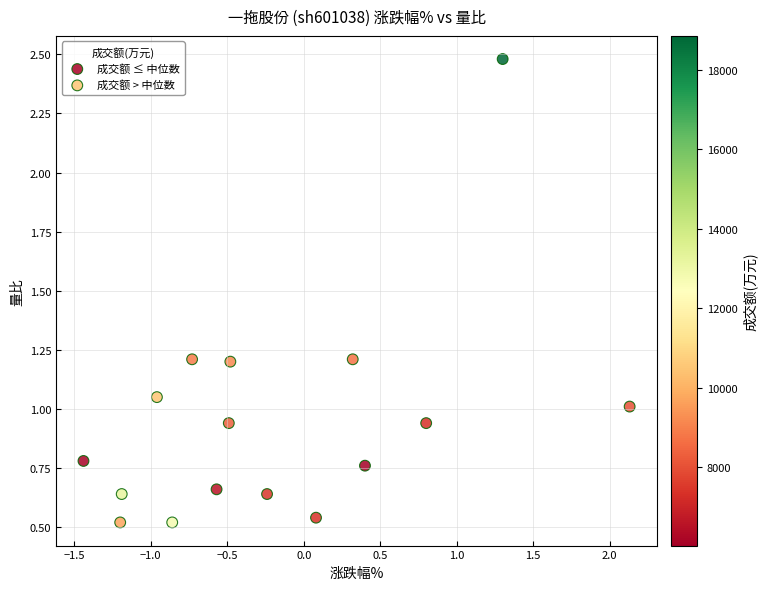

Which series reaches the maximum Y coordinate?

成交额 > 中位数